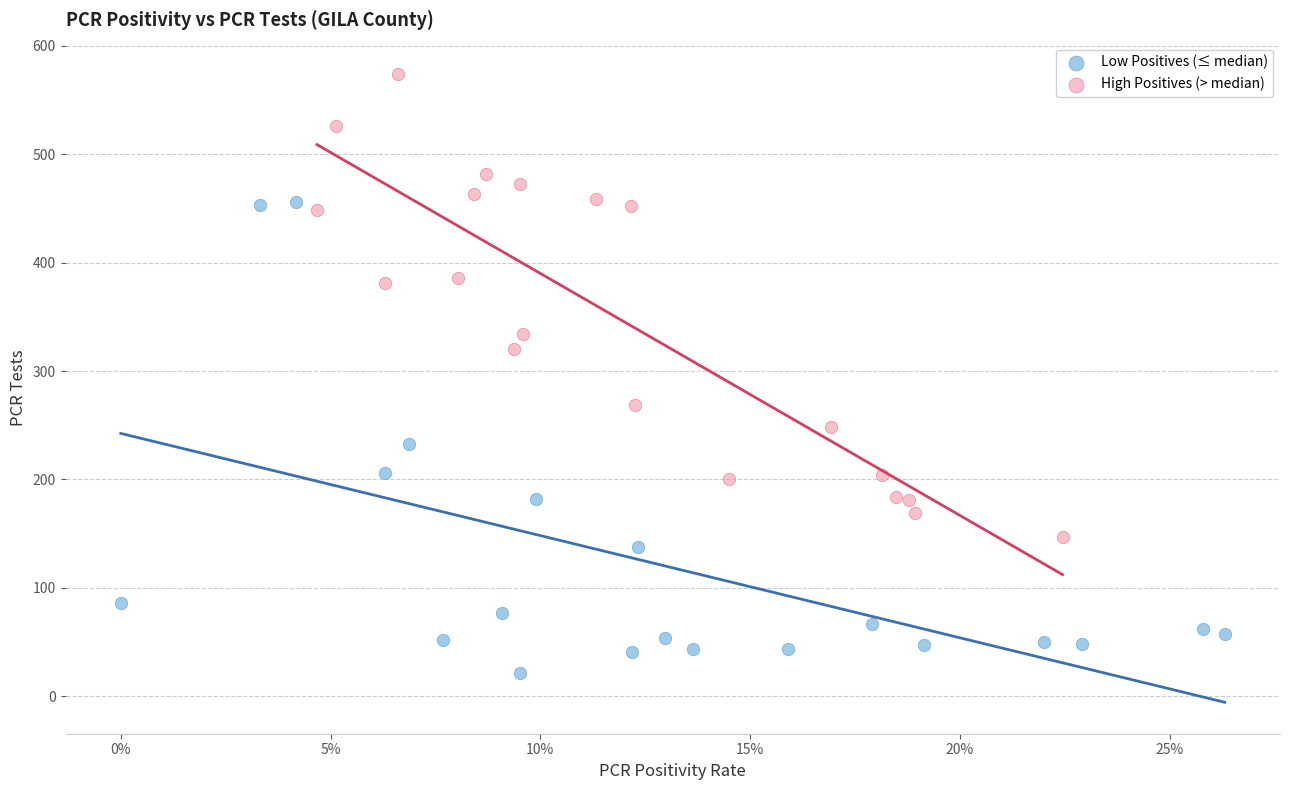

Which series has the largest Y range (max minus min)?

Low Positives (≤ median)